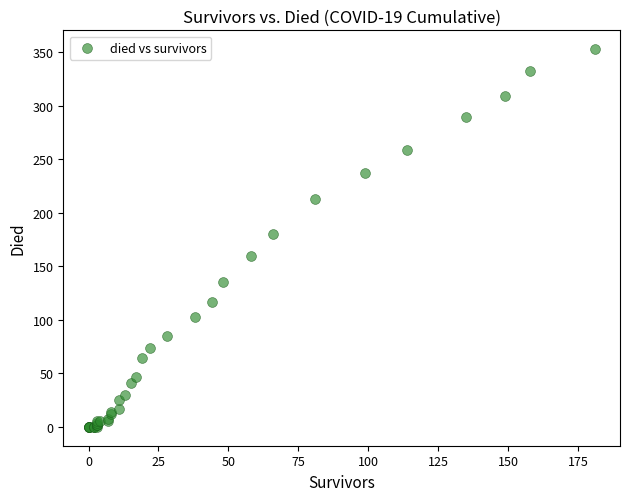

What Y value in the scatter plot is closest to 176?

180